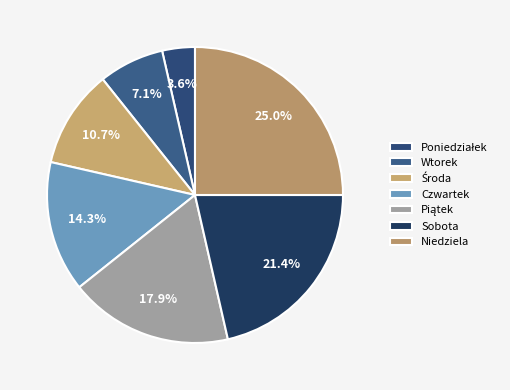

To the nearest percent, what percentage of the pie is Niedziela?

25%